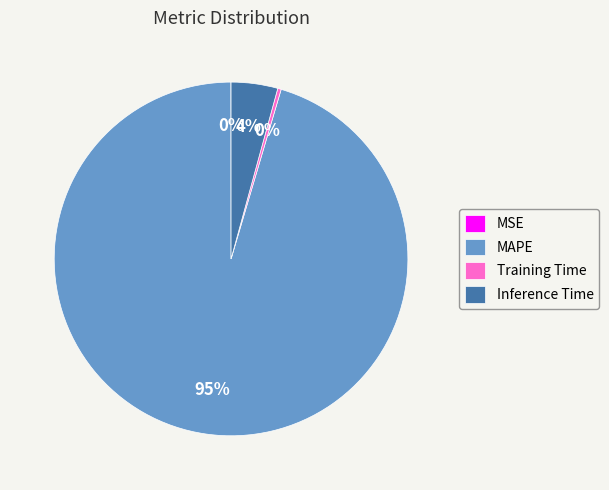

To the nearest percent, what is the average slice percentage?

25%